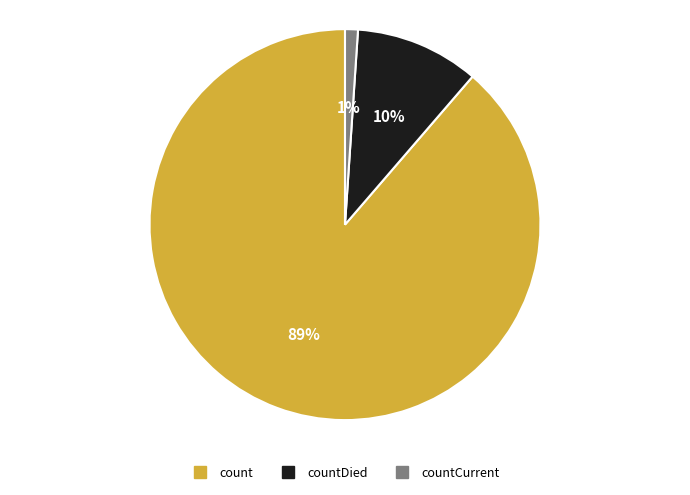

To the nearest percent, what is the difference between the largest and smallest slice percentages?

88%